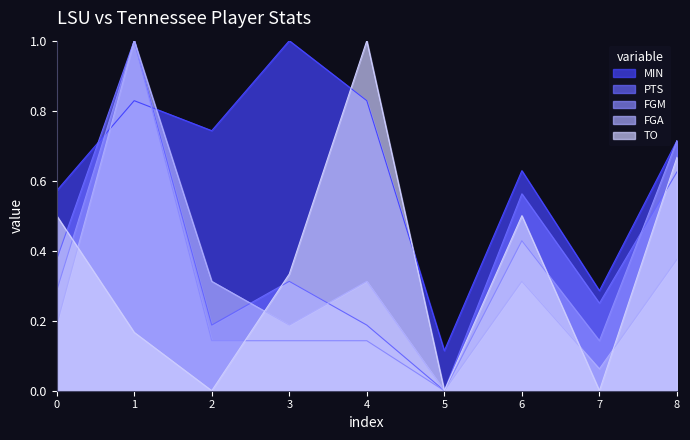

At which category is the sum across all series the highest?

1